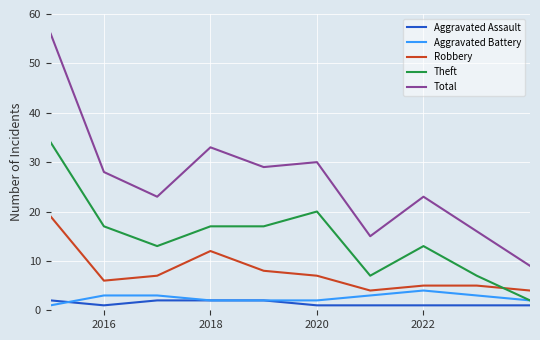

Which series has the largest range (max minus min)?

Total